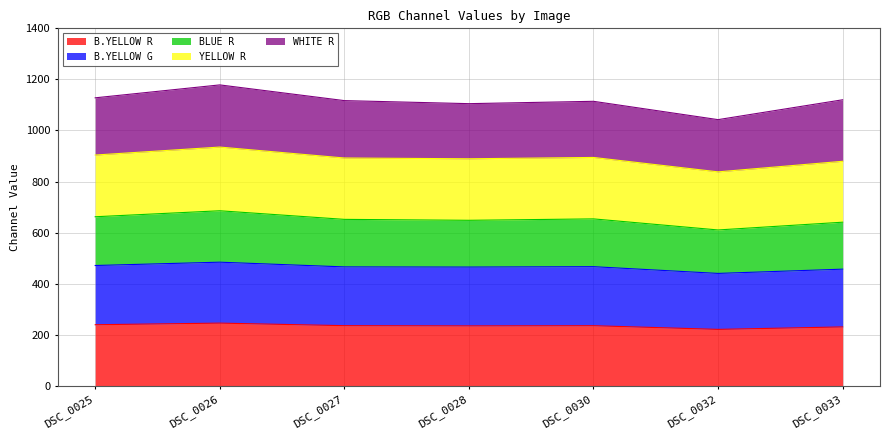

The value of B.YELLOW G at DSC_0025 is 471.4. True or false?

True